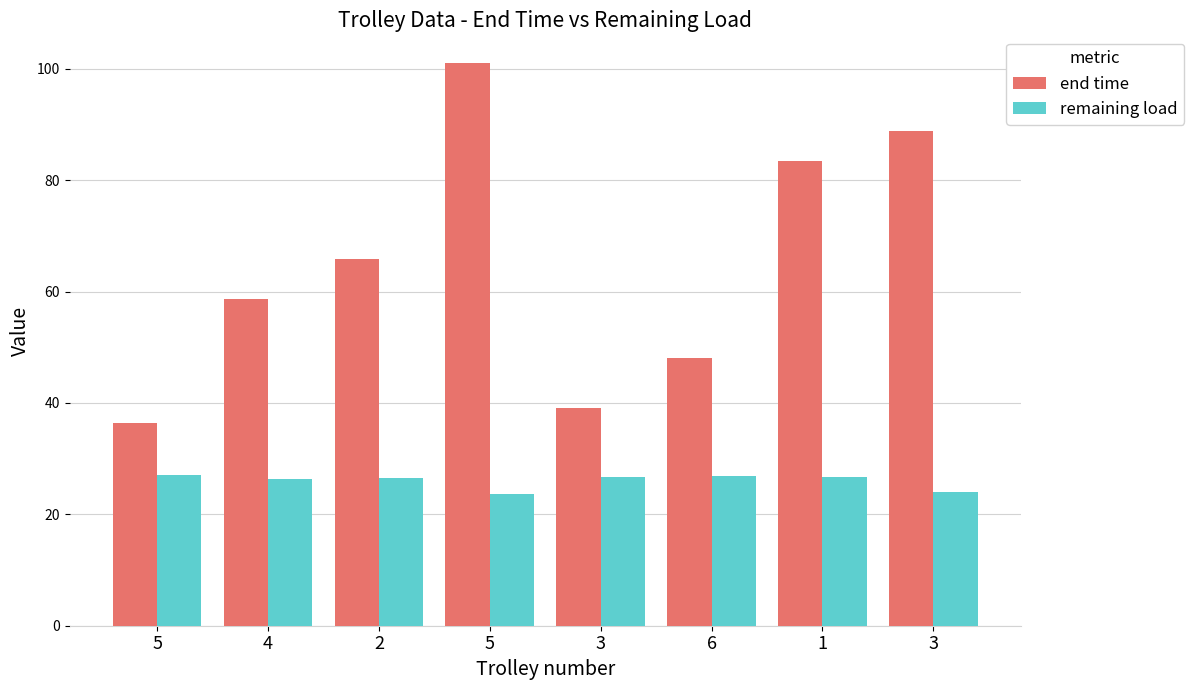

True or false: remaining load has a value of 6.0 at 3.

False